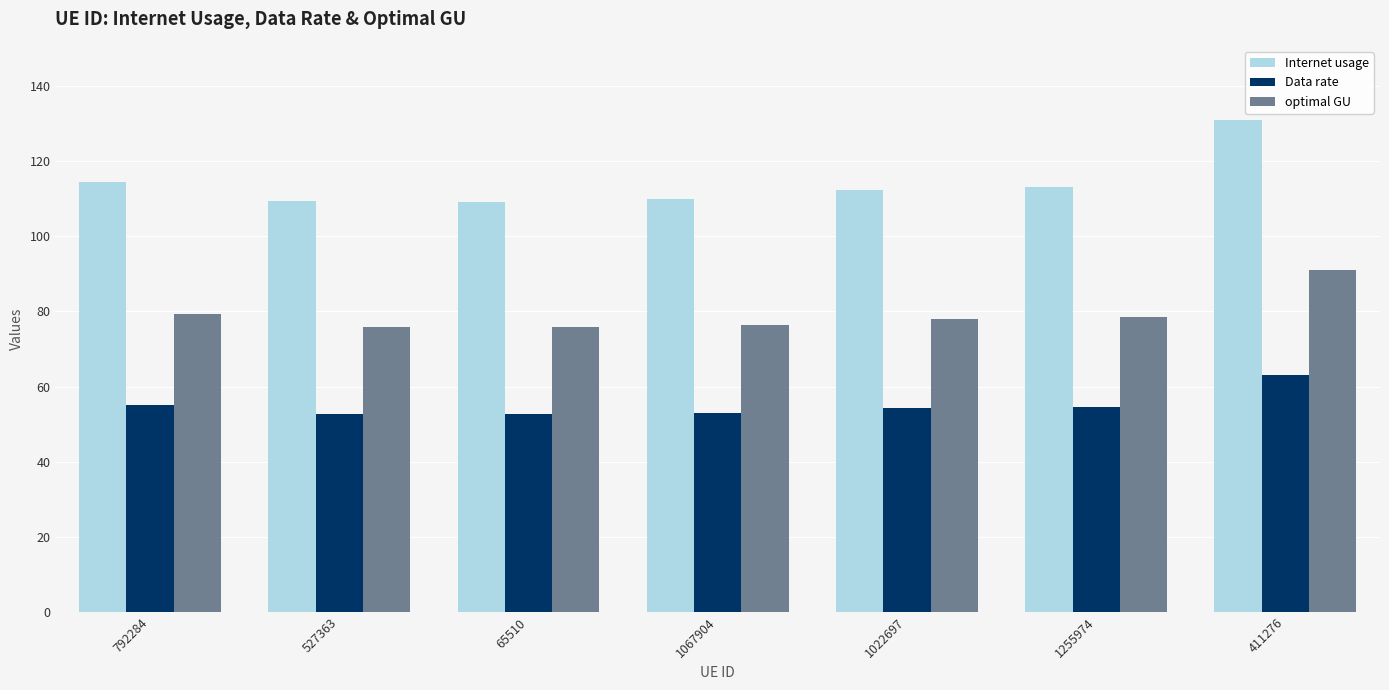

What is the label of the 6th bar from the left?

1255974